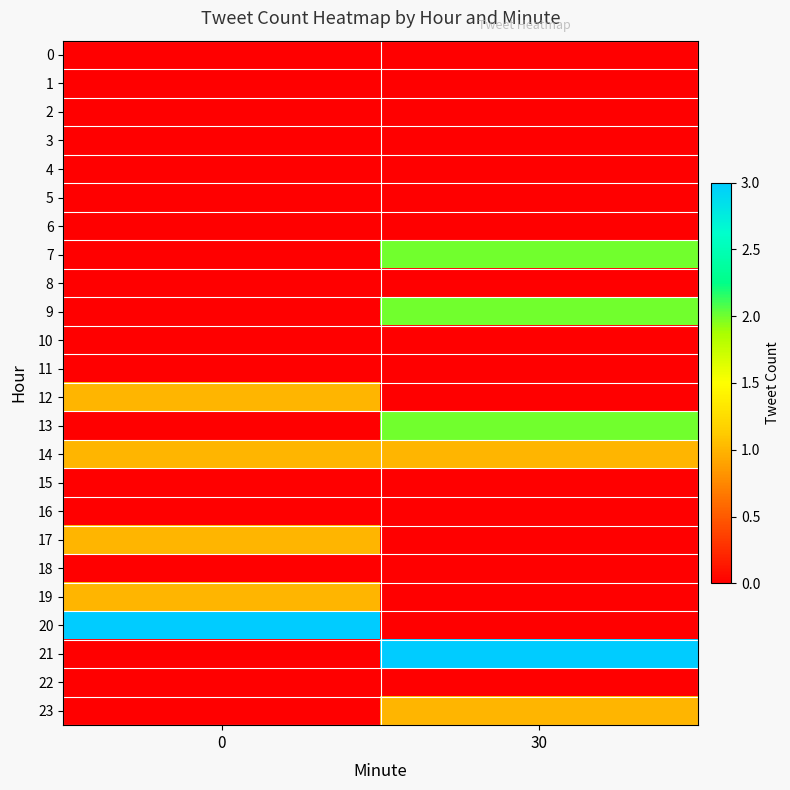

What is the total value across all series at 30?

11